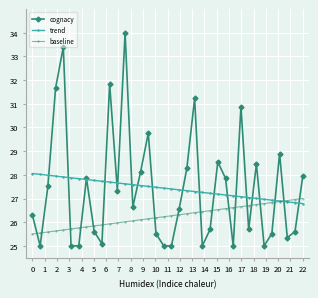

Count the number of categories in the chart.

36